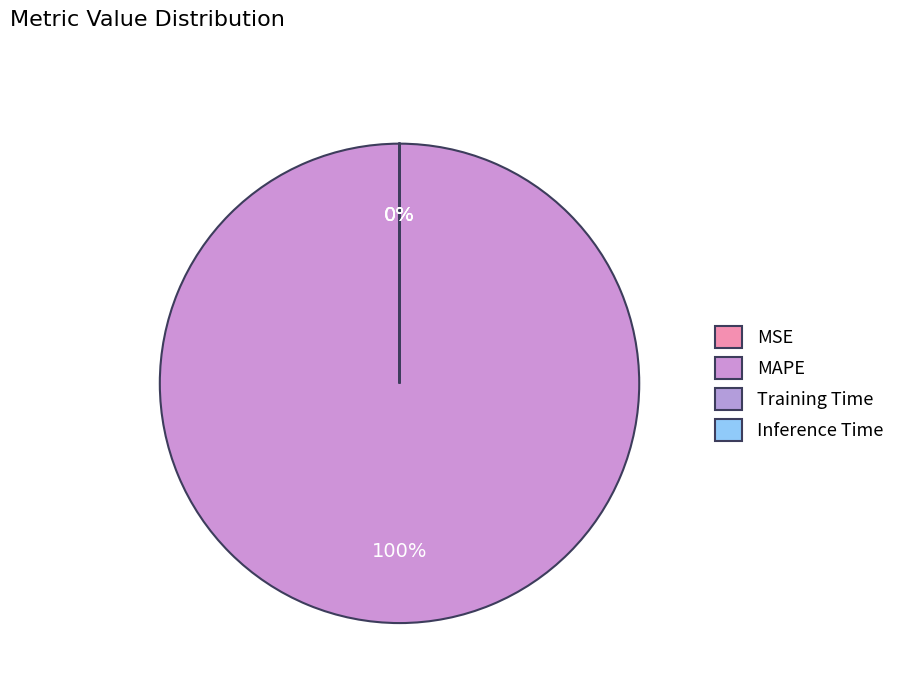

Which slice is the largest?

MAPE